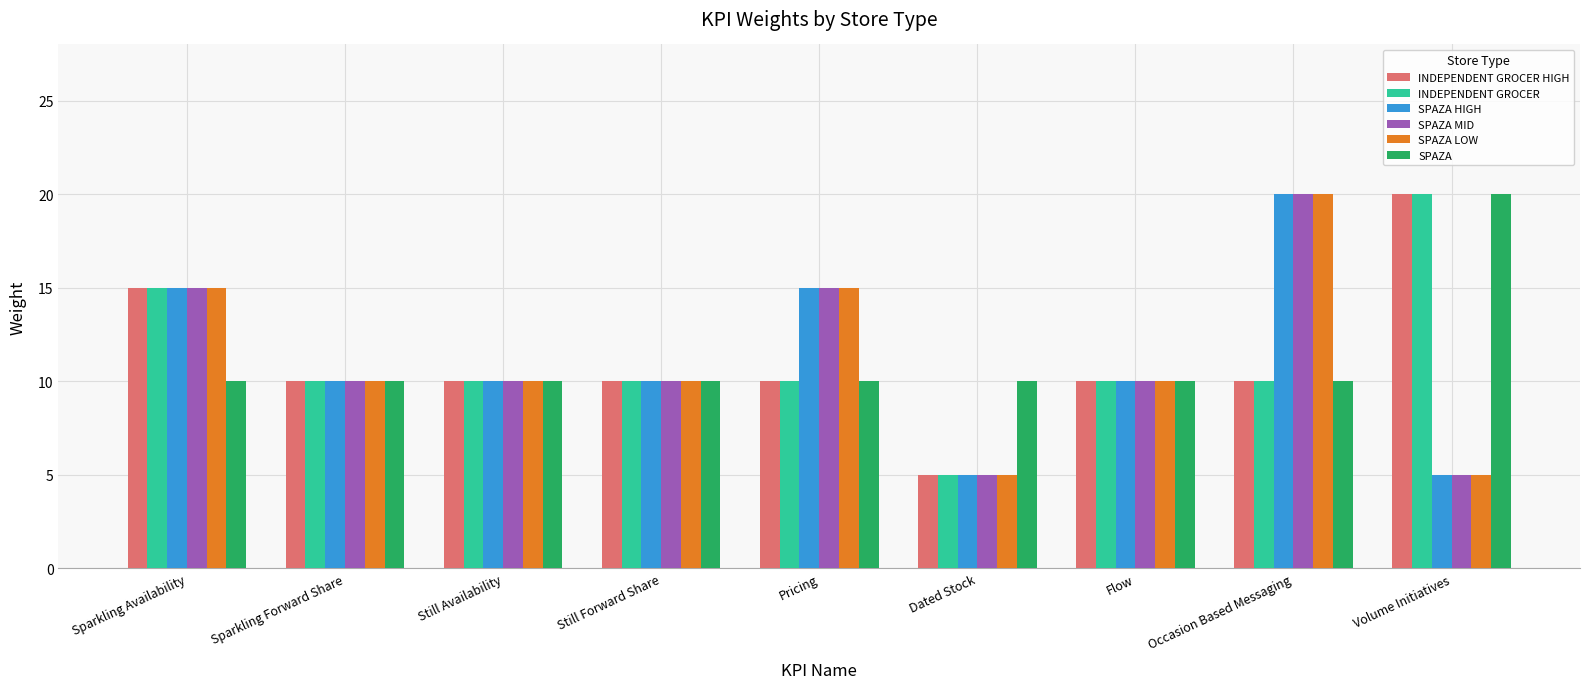

What is the maximum value for SPAZA MID?

20